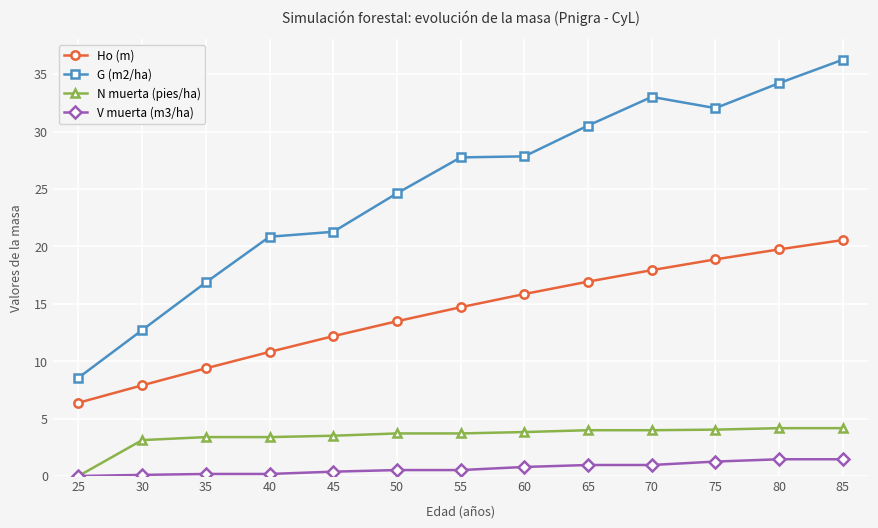

Which series has the widest spread of values?

G (m2/ha)